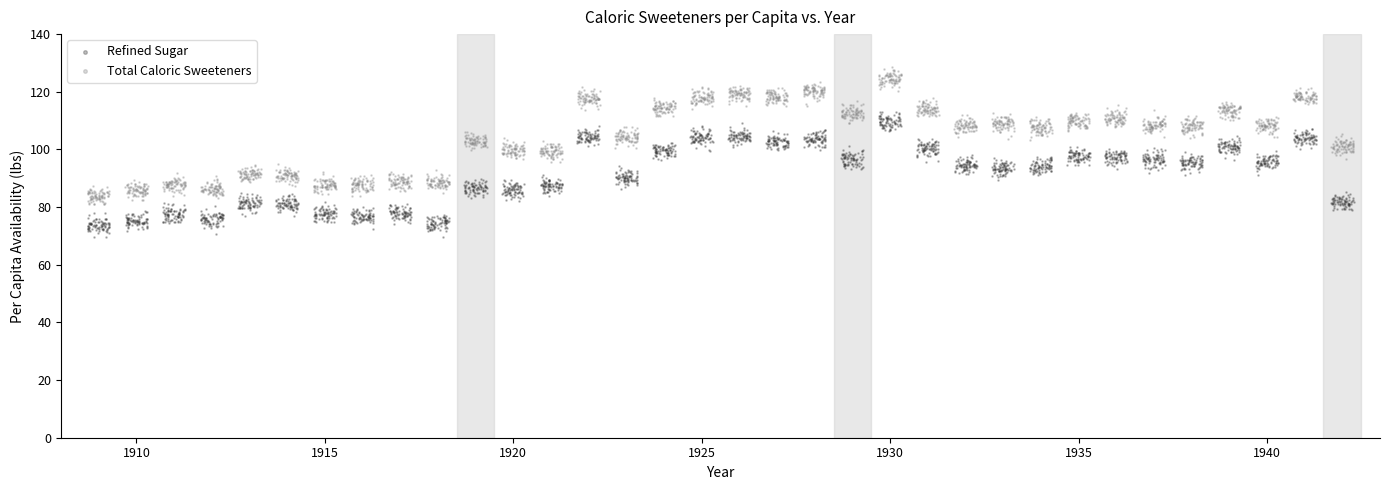

Which series contains the lowest Y value?

Refined Sugar